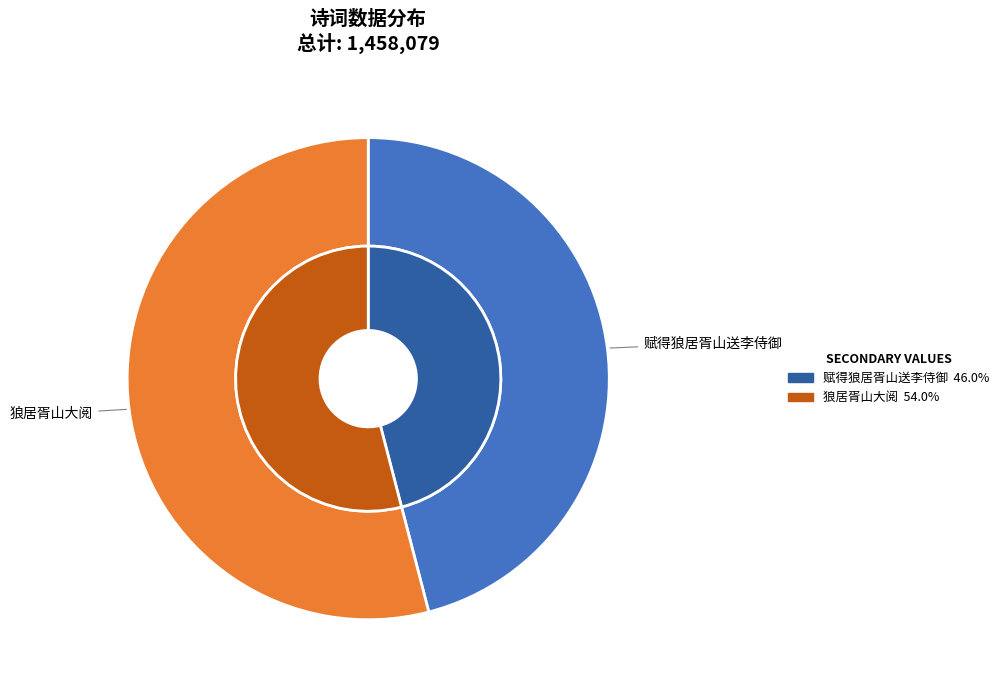

What is the change in value from 赋得狼居胥山送李侍御 to 狼居胥山大阅?

+117887